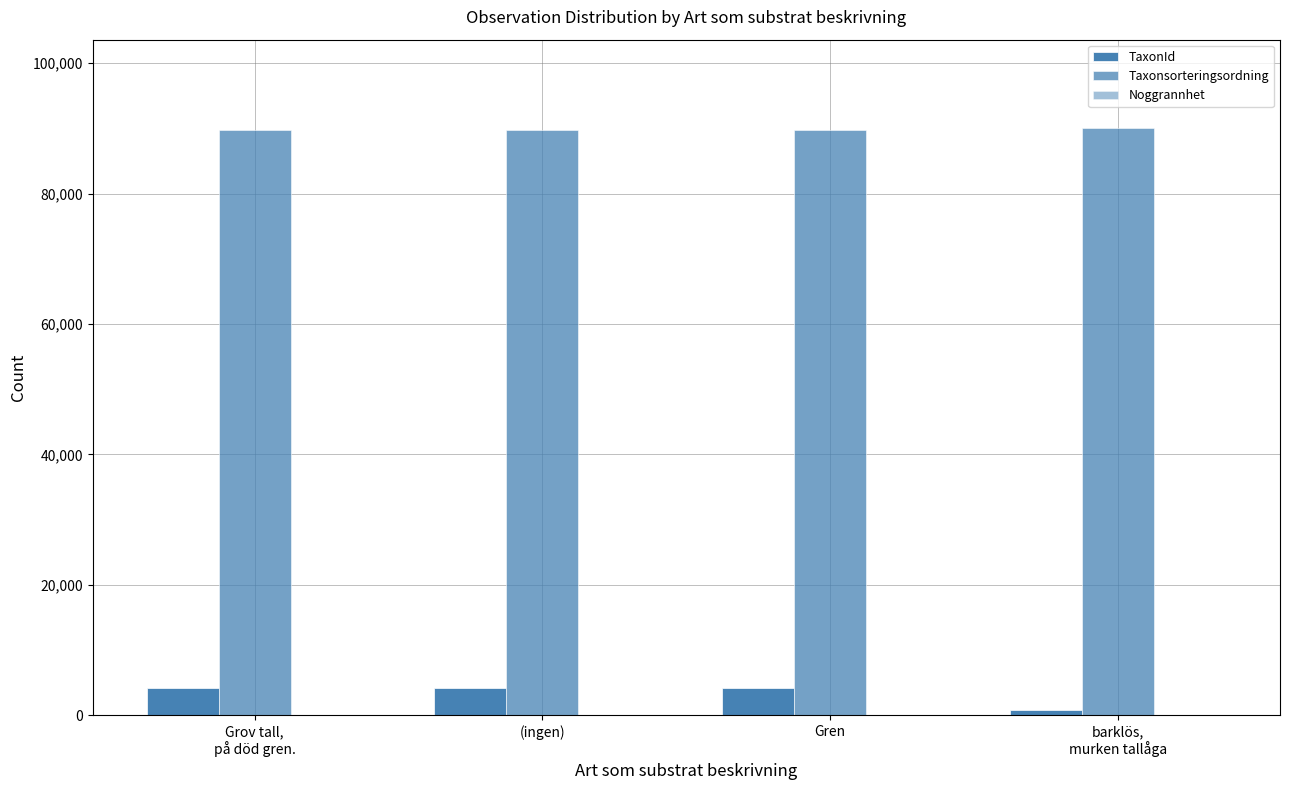

How many categories are shown in the chart?

4